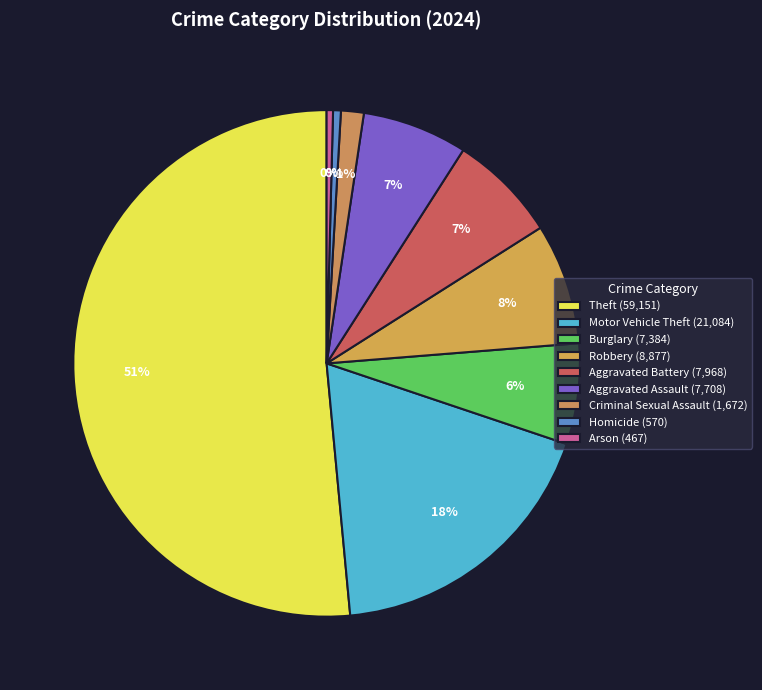

Is Homicide the majority of the pie?

No